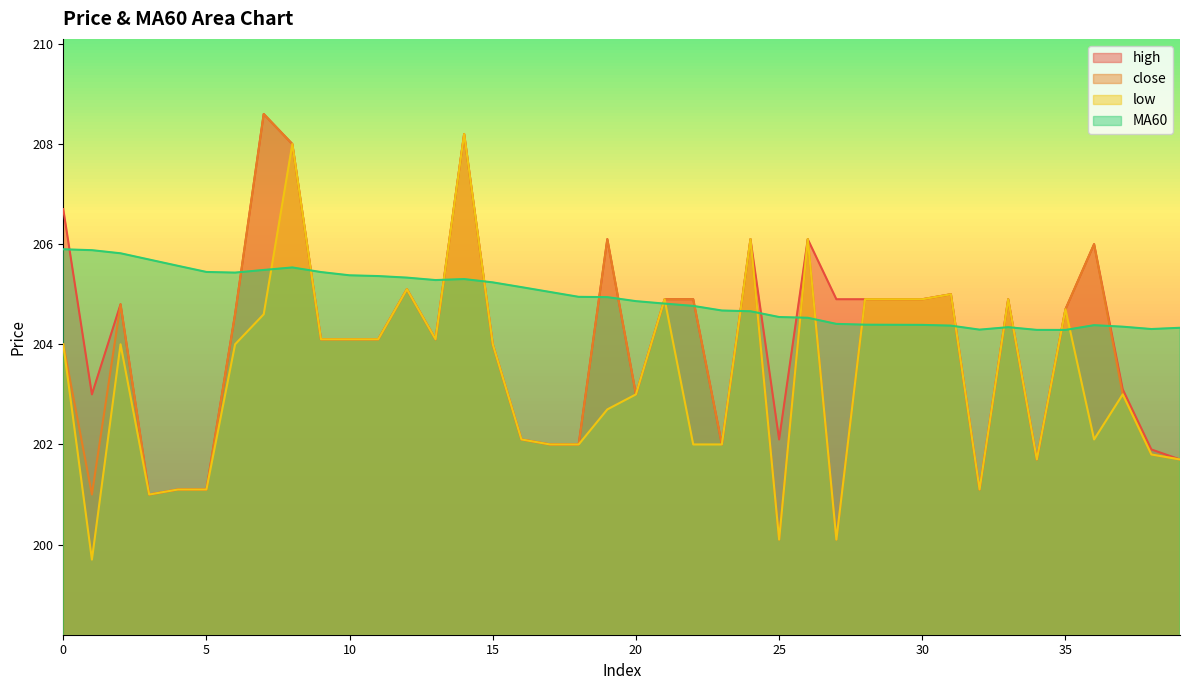

Which series has the largest total across all categories?

MA60